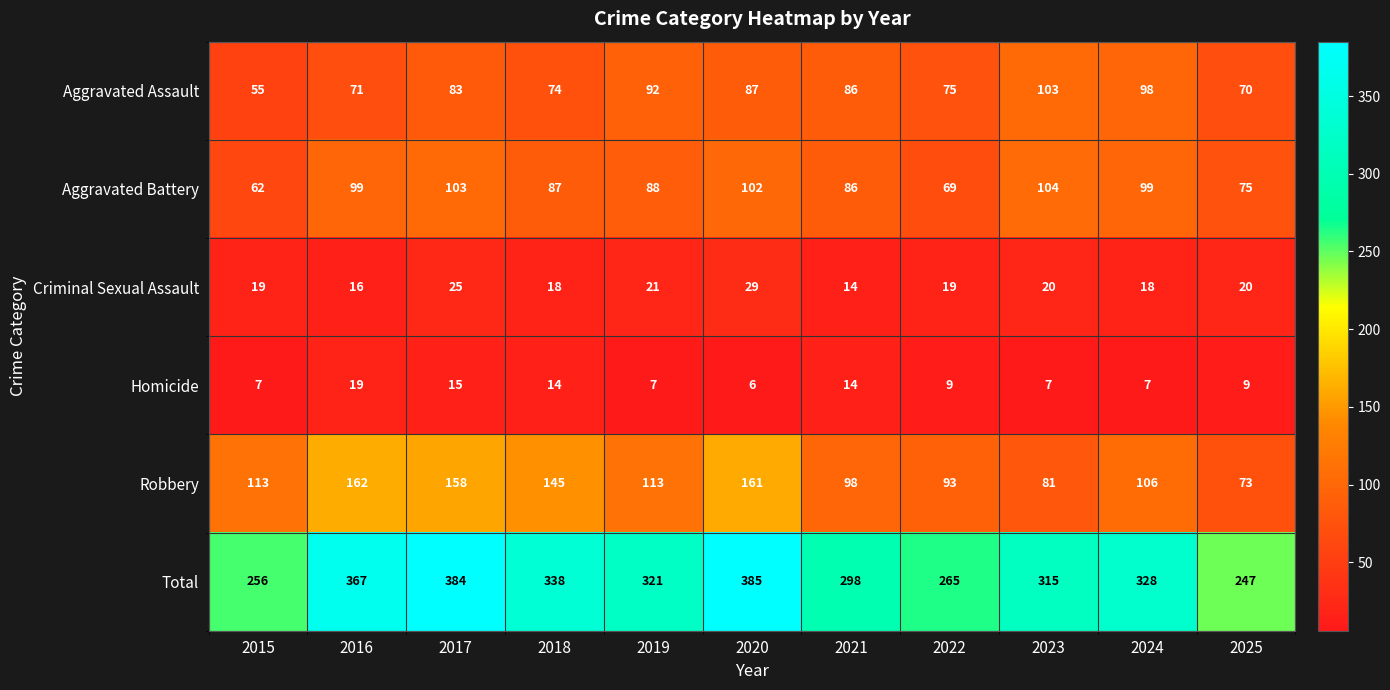

What is the difference between the second highest and second lowest values in the Criminal Sexual Assault series?

9